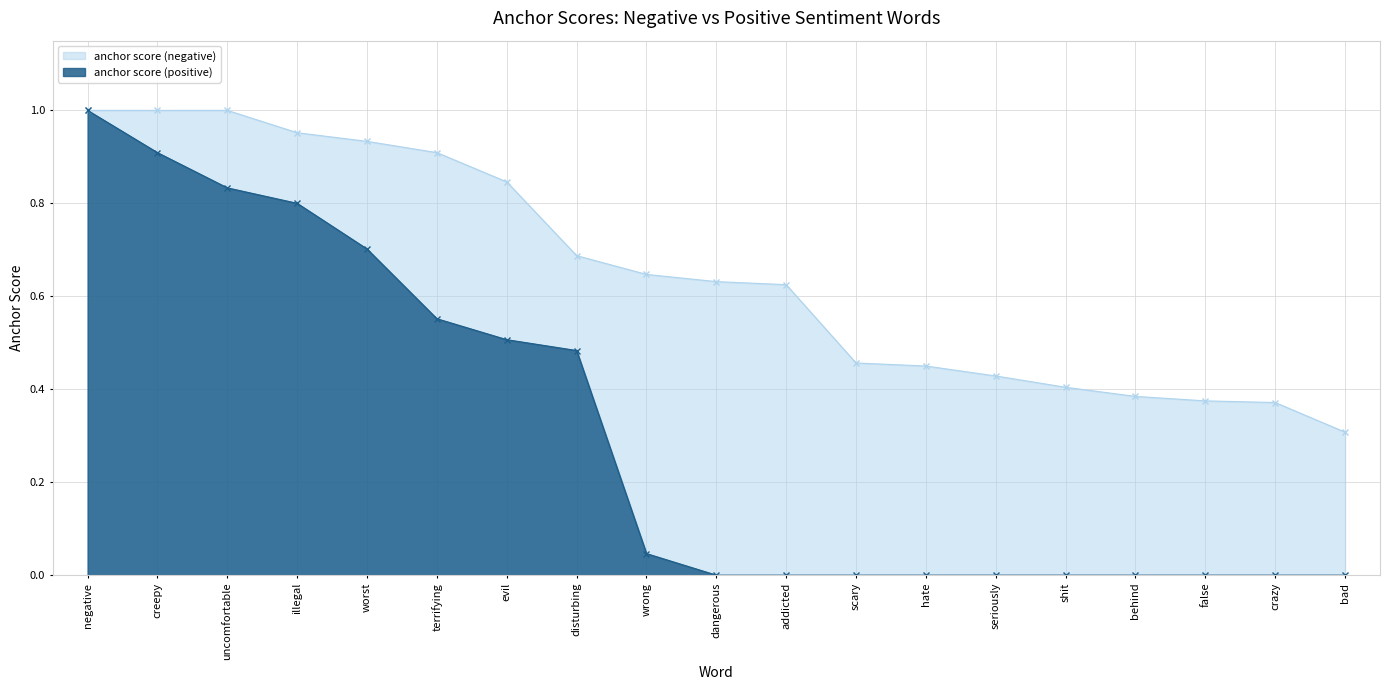

Reading right to left, transcribe all the data shown in this chart.

anchor score (negative): bad=0.3	crazy=0.4	false=0.4	behind=0.4	shit=0.4	seriously=0.4	hate=0.5	scary=0.5	addicted=0.6	dangerous=0.6	wrong=0.6	disturbing=0.7	evil=0.8	terrifying=0.9	worst=0.9	illegal=1.0	uncomfortable=1.0	creepy=1.0	negative=1.0
anchor score (positive): bad=0.0	crazy=0.0	false=0.0	behind=0.0	shit=0.0	seriously=0.0	hate=0.0	scary=0.0	addicted=0.0	dangerous=0.0	wrong=0.0	disturbing=0.5	evil=0.5	terrifying=0.6	worst=0.7	illegal=0.8	uncomfortable=0.8	creepy=0.9	negative=1.0